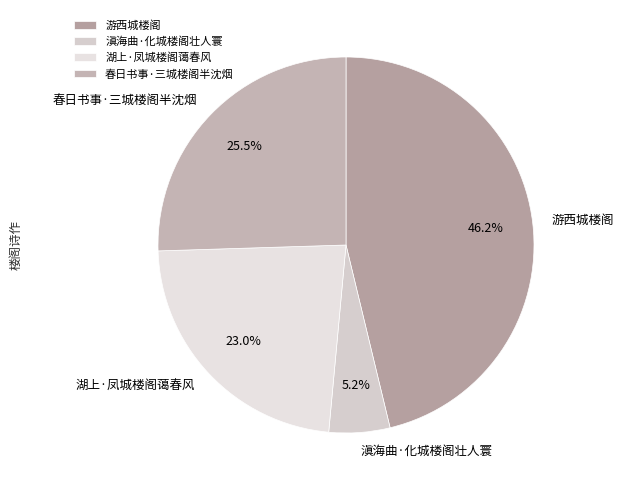

To the nearest percent, what is the difference between the largest and smallest slice percentages?

41%